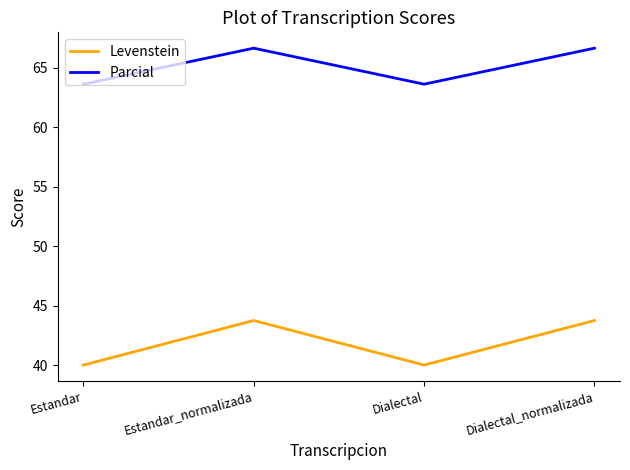

What is the lowest value of the Parcial series?

63.6